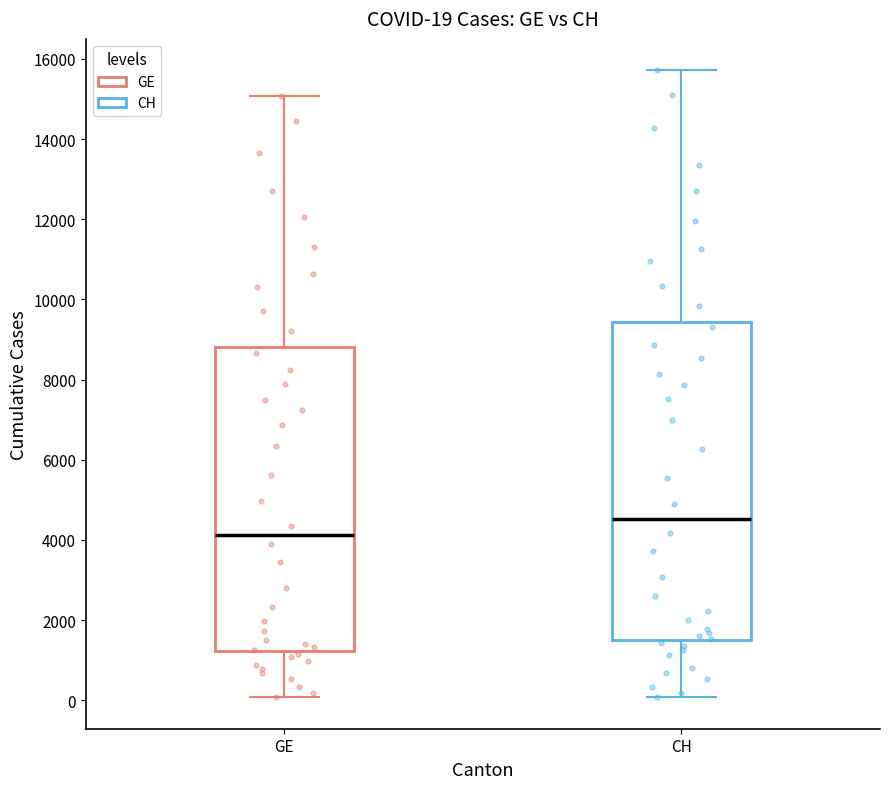

Which box's median line is the highest?

CH